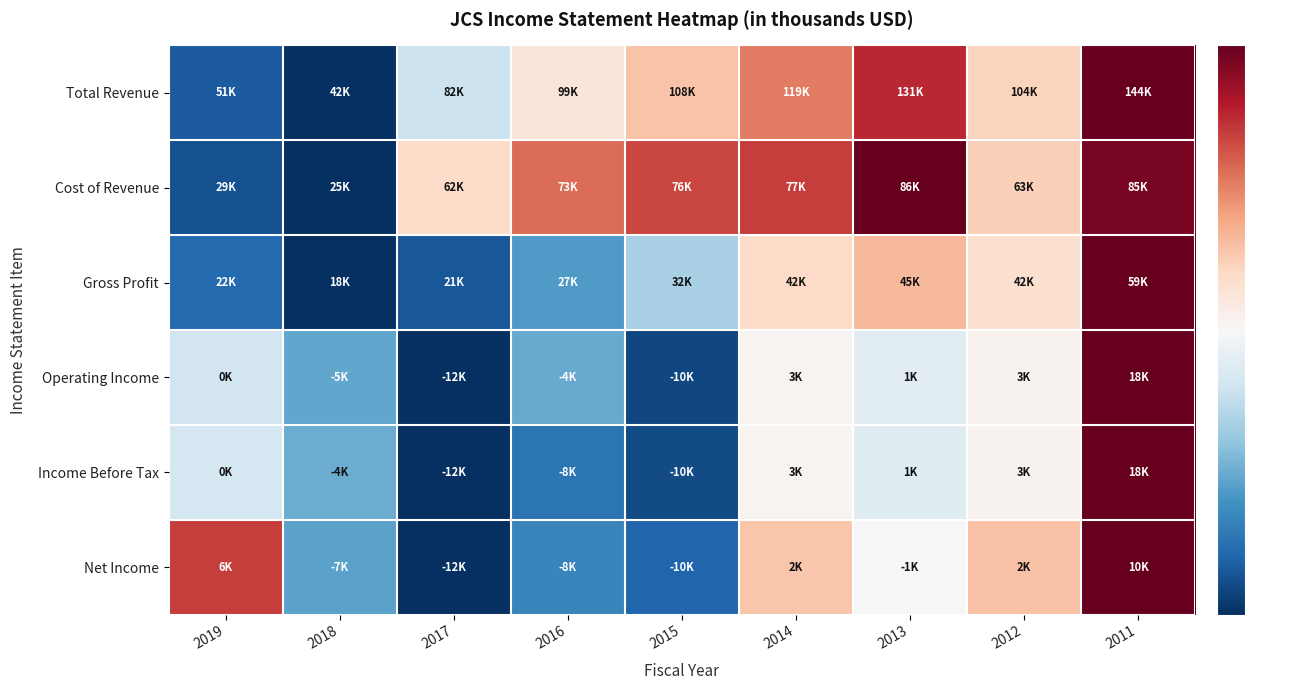

Reading left to right, extract all data points from this chart.

Total Revenue: 2019=0.1	2018=0.0	2017=0.4	2016=0.6	2015=0.6	2014=0.8	2013=0.9	2012=0.6	2011=1.0
Cost of Revenue: 2019=0.1	2018=0.0	2017=0.6	2016=0.8	2015=0.8	2014=0.8	2013=1.0	2012=0.6	2011=1.0
Gross Profit: 2019=0.1	2018=0.0	2017=0.1	2016=0.2	2015=0.3	2014=0.6	2013=0.7	2012=0.6	2011=1.0
Operating Income: 2019=0.4	2018=0.2	2017=0.0	2016=0.2	2015=0.0	2014=0.5	2013=0.4	2012=0.5	2011=1.0
Income Before Tax: 2019=0.4	2018=0.3	2017=0.0	2016=0.1	2015=0.1	2014=0.5	2013=0.4	2012=0.5	2011=1.0
Net Income: 2019=0.8	2018=0.2	2017=0.0	2016=0.2	2015=0.1	2014=0.6	2013=0.5	2012=0.6	2011=1.0